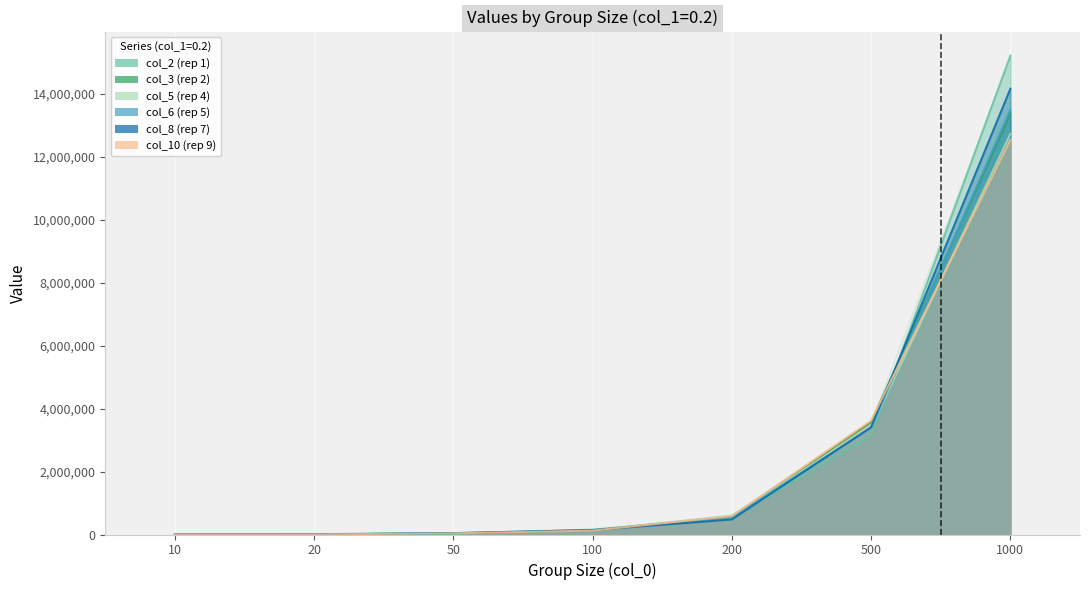

True or false: col_6 (rep 5) has more than 1 interior local peaks.

False